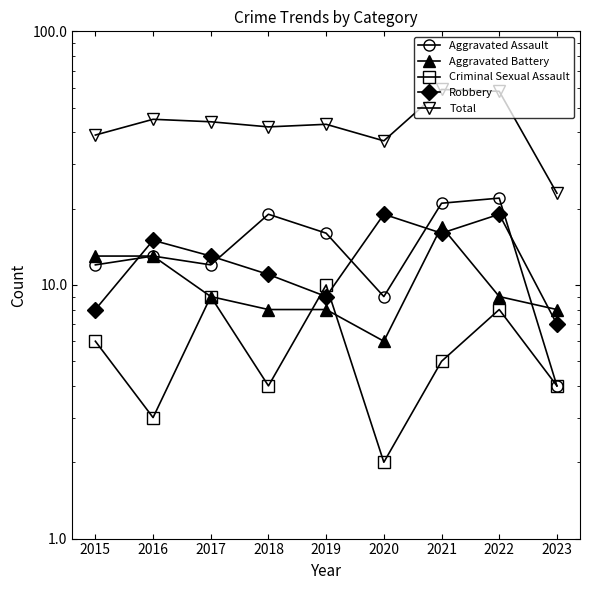

After their last crossing, which series has the higher values: Robbery or Criminal Sexual Assault?

Robbery